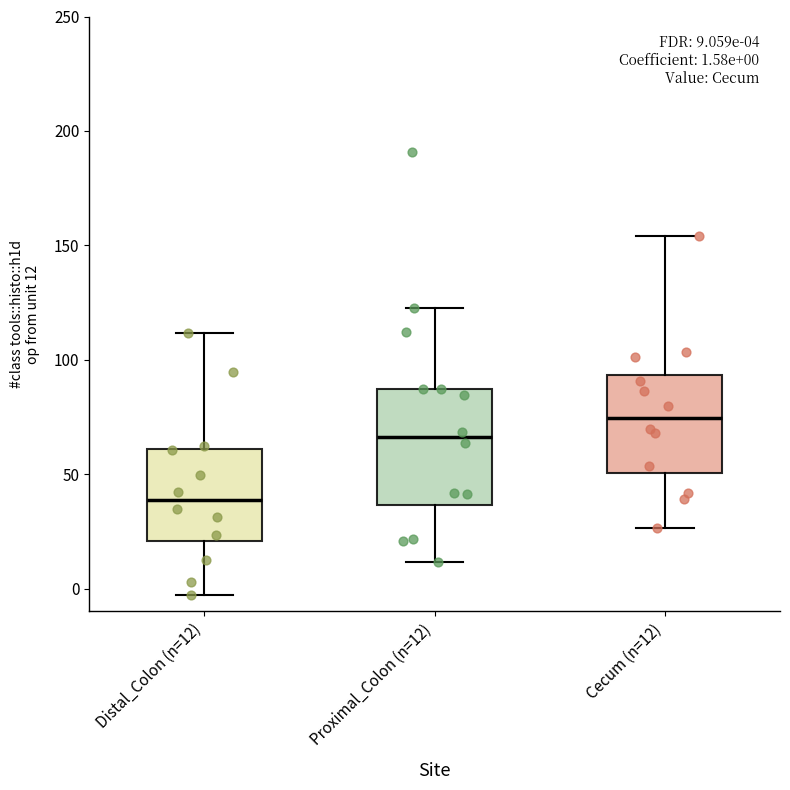

Which box's median line is the highest?

Cecum (n=12)